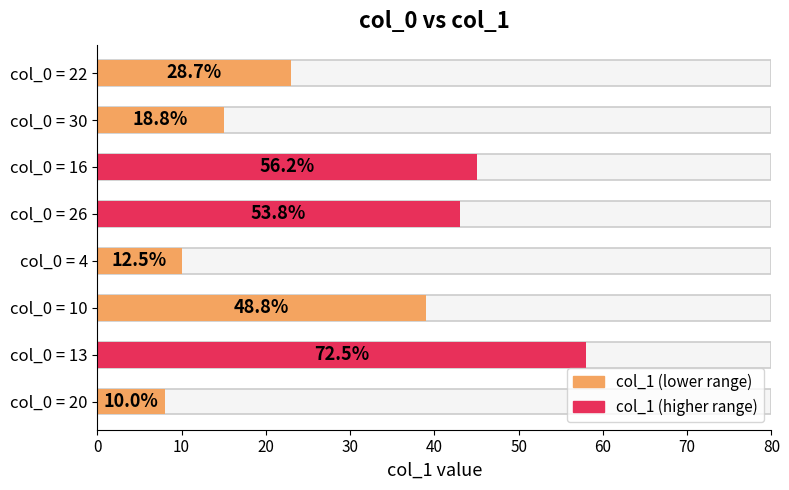

The chart shows a value of 52 at 10. True or false?

False